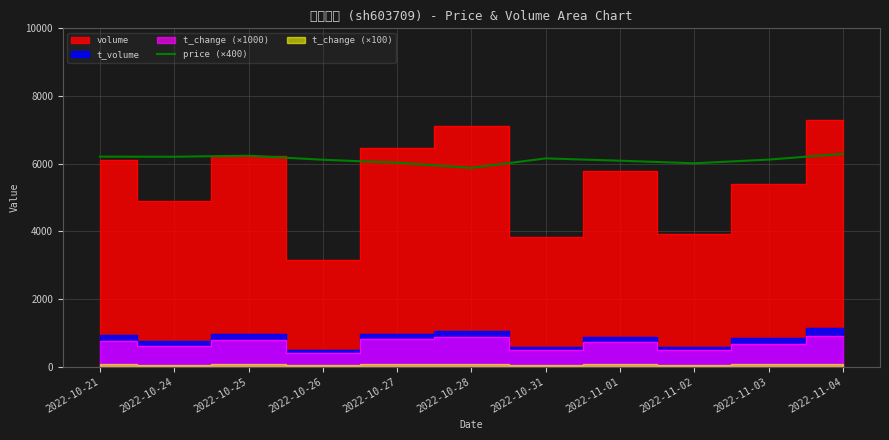

The value of price (×400) at 2022-11-04 is 6292. True or false?

True